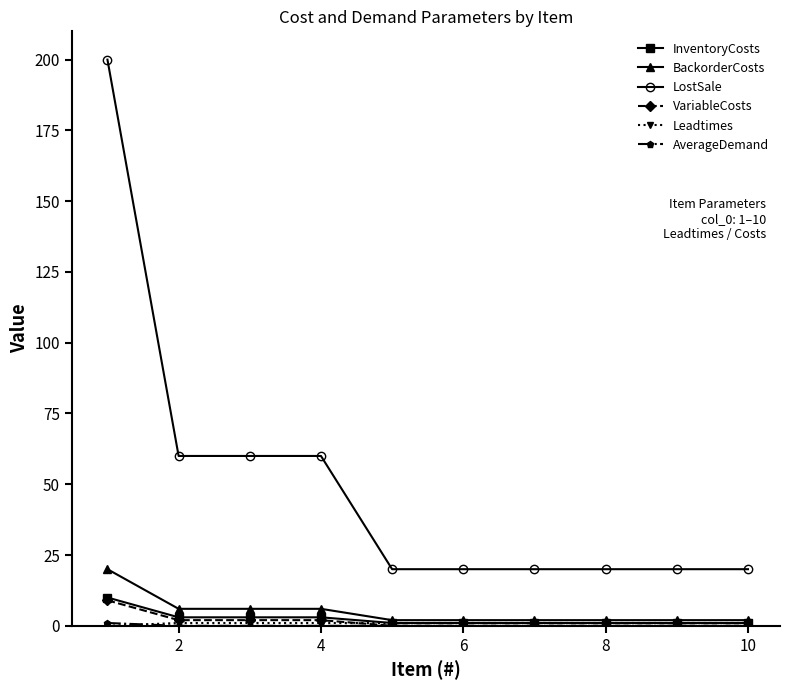

Which series has the largest range (max minus min)?

LostSale